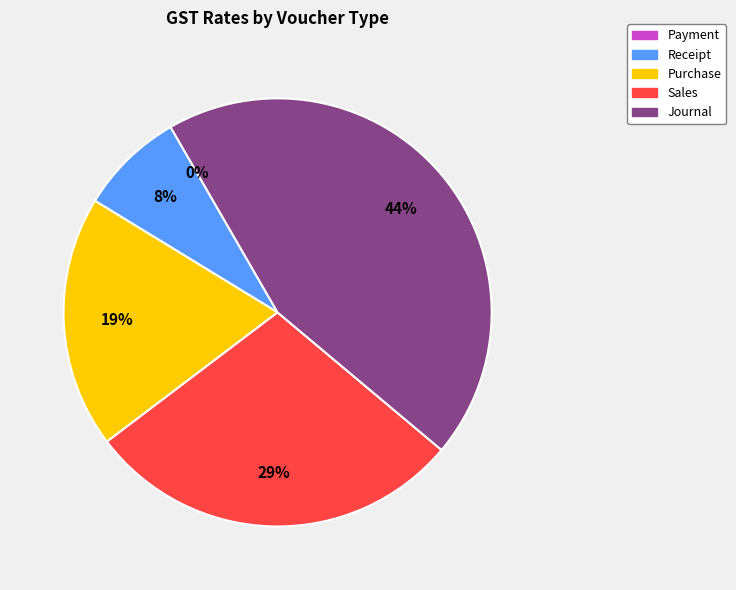

To the nearest percent, what portion does Receipt represent?

8%